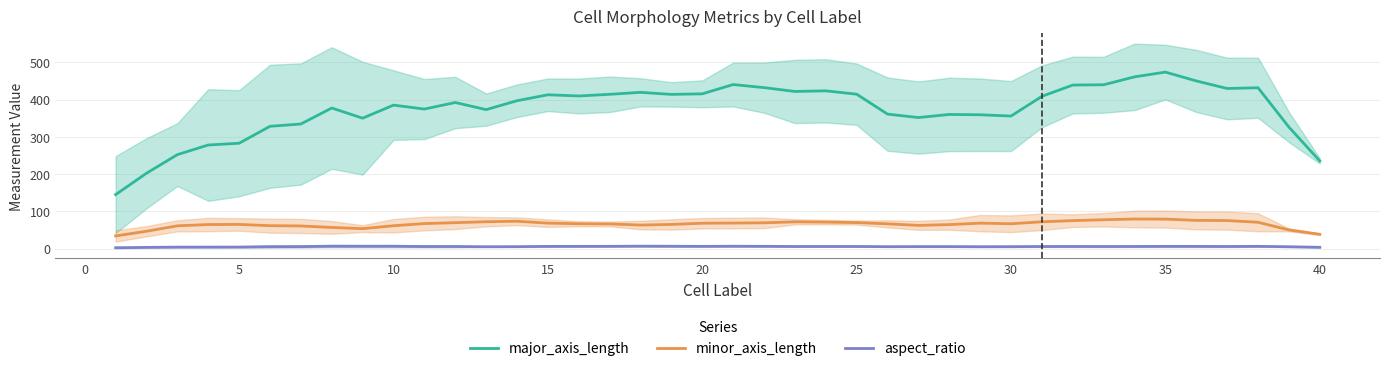

What is the minimum value for major_axis_length?

145.0